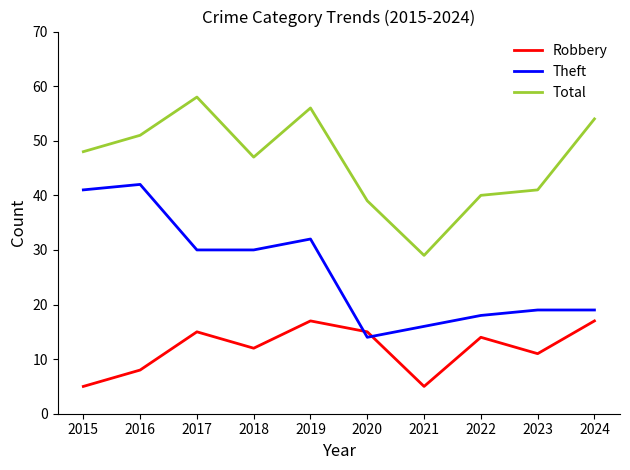

Read the Theft value at 2022.

18